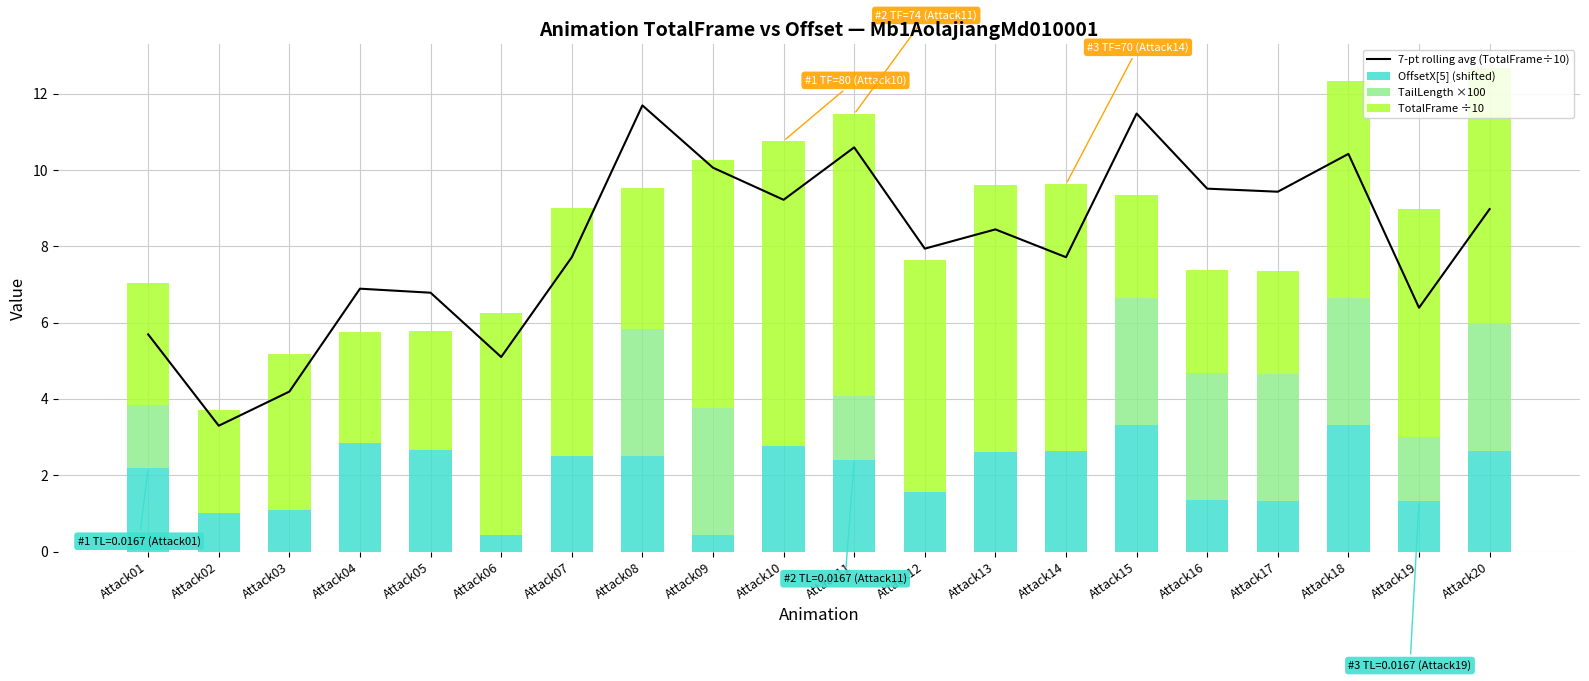

How many data points in TotalFrame ÷10 are above 5?

11